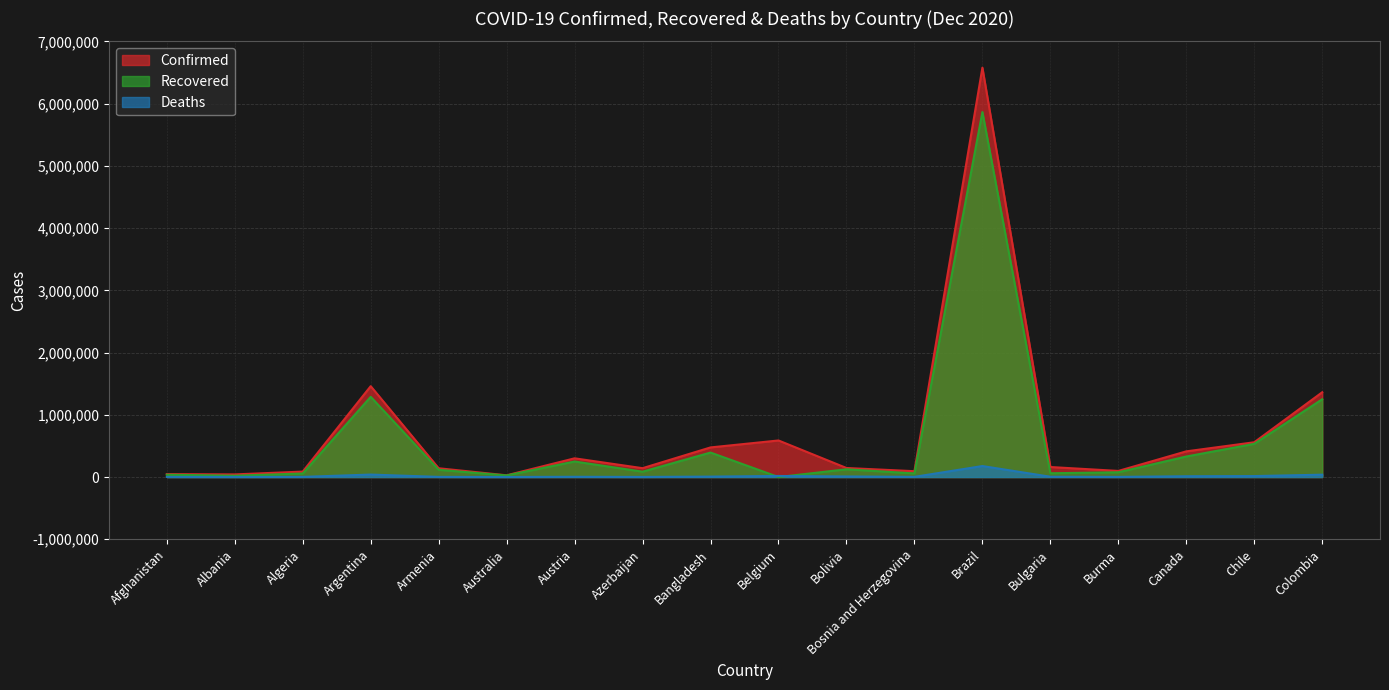

Is the value of Recovered at Algeria greater than the value of Deaths at Albania?

Yes